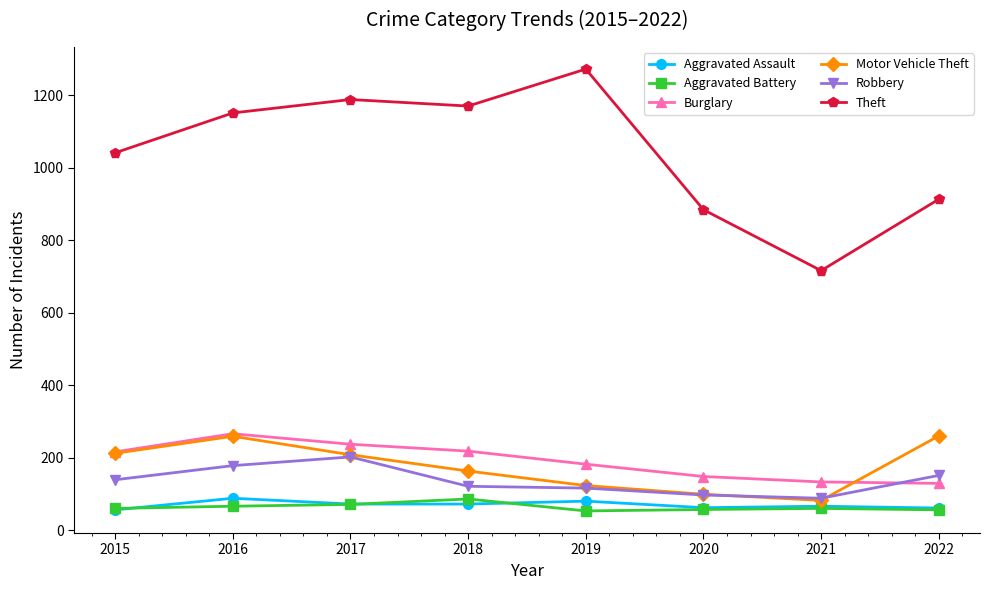

In Theft, how many points are lower than both neighbors (excluding endpoints)?

2